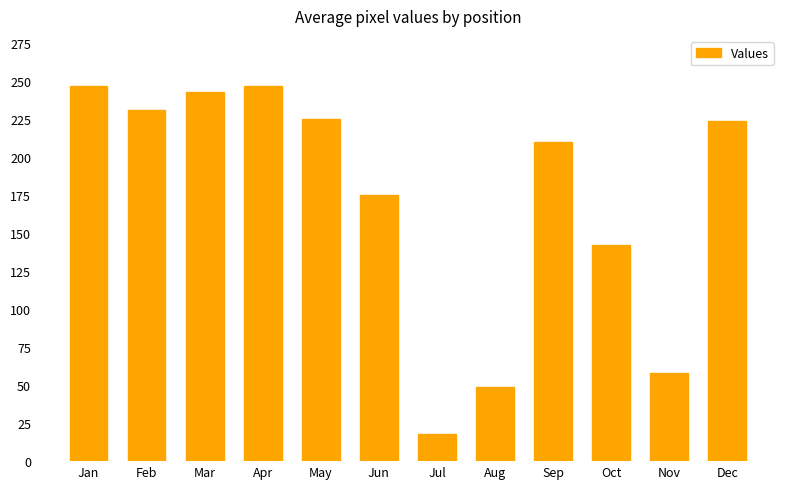

Between Oct and Dec, which is larger?

Dec